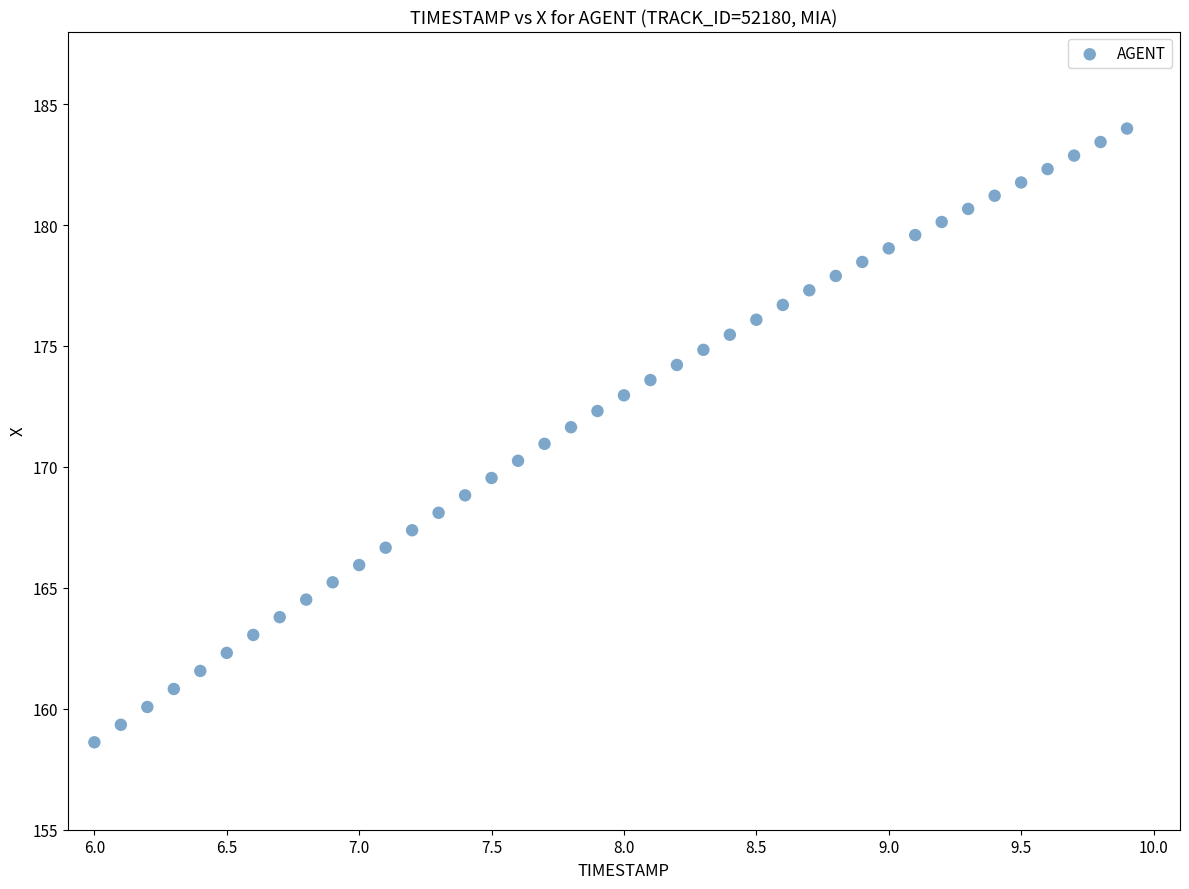

What is the range of Y values (max minus min)?

25.4